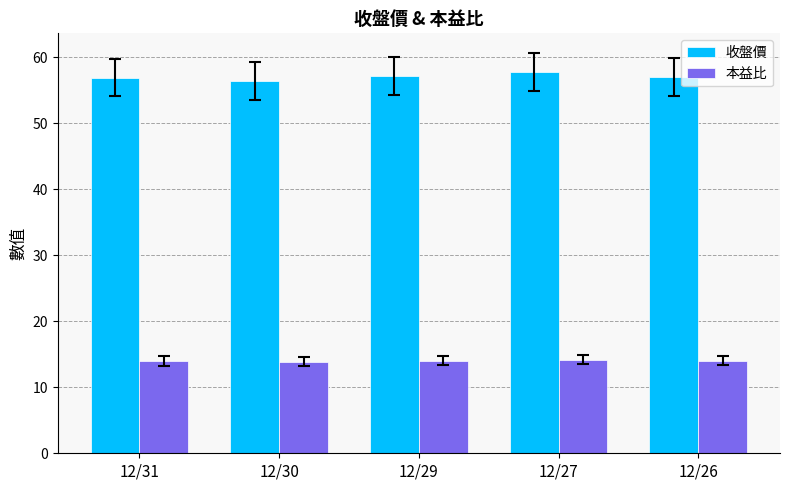

What is the value of the 收盤價 bar at the 4th from the left?

57.7